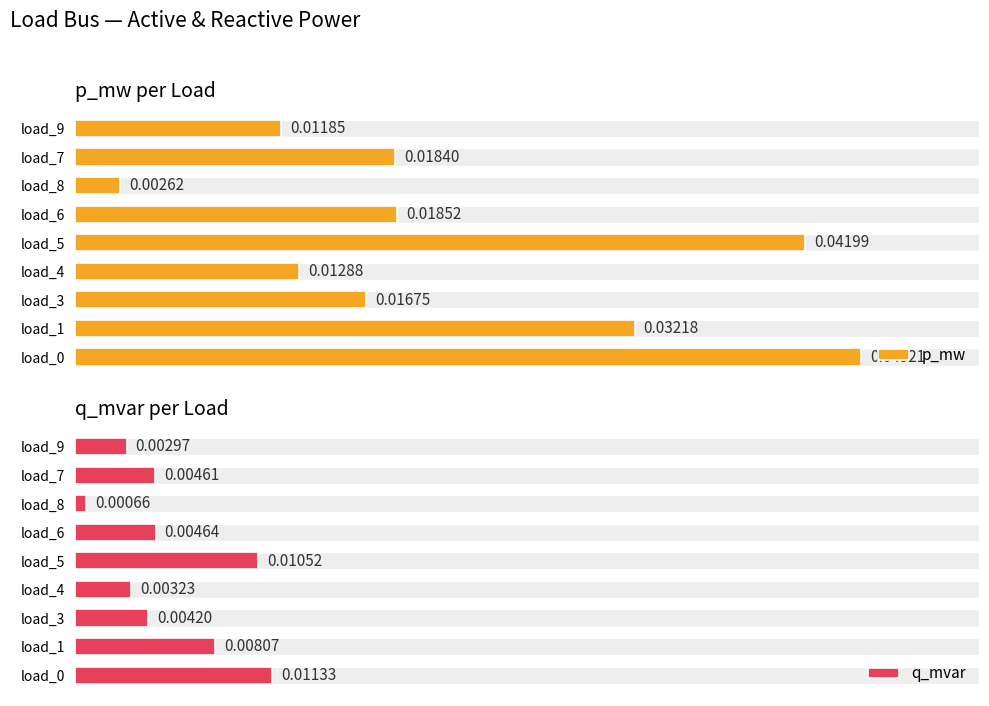

Are the bars horizontal?

Yes